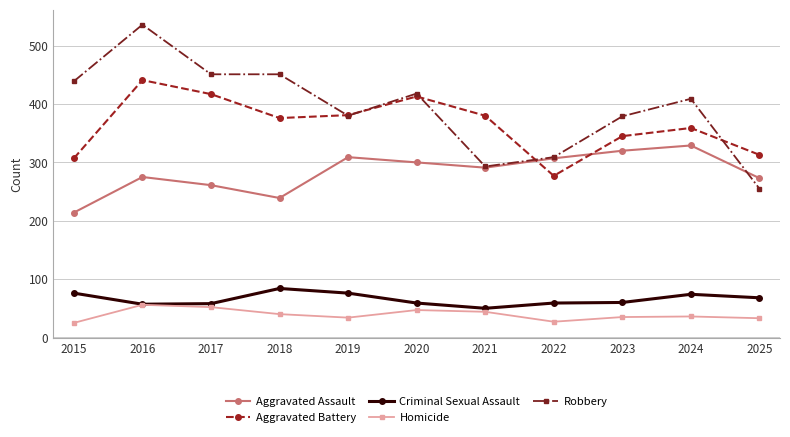

True or false: Aggravated Battery has a value of 654 at 2019.

False